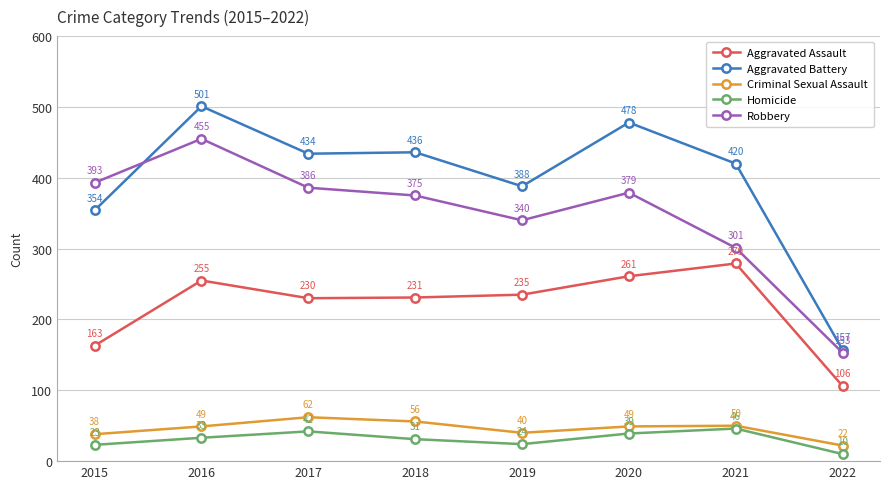

Between 2015 and 2016, which series saw the biggest shift?

Aggravated Battery